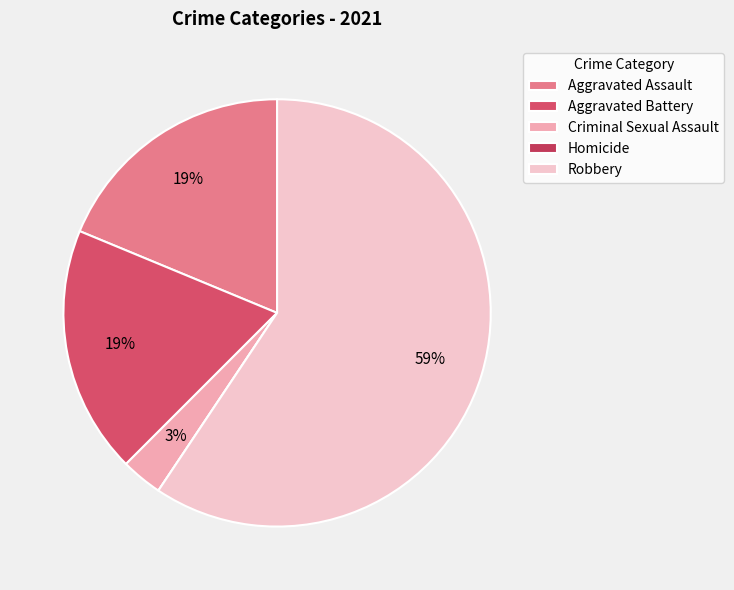

Which has a higher value, Robbery or Criminal Sexual Assault?

Robbery